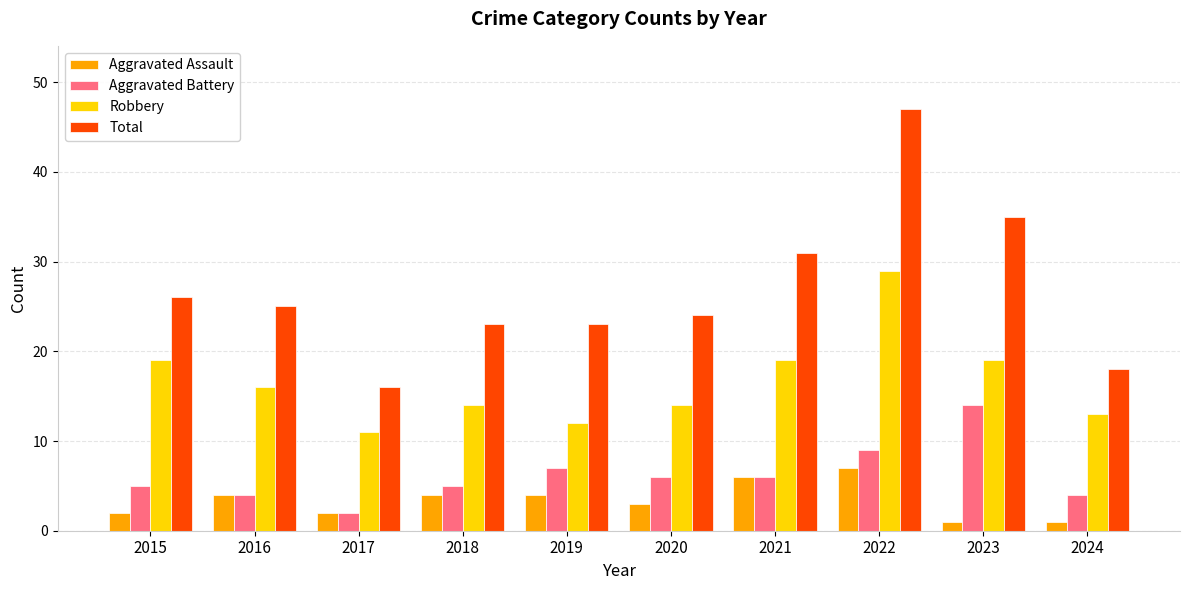

What is the value of the Total bar at the 1st from the left?

26